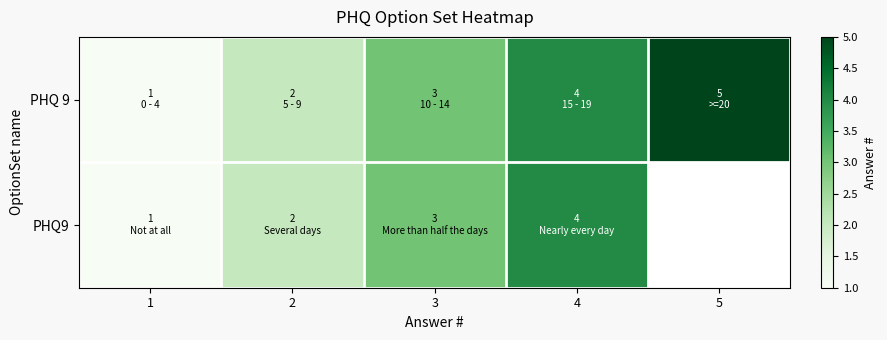

What is the total value across all series at 5?

5